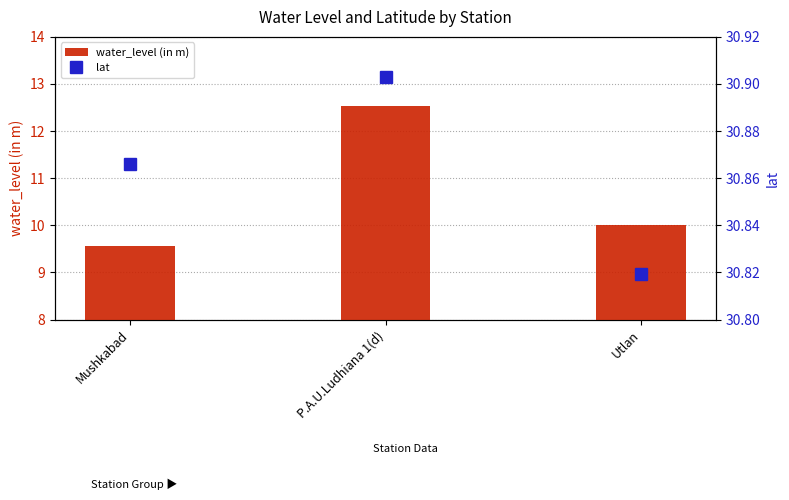

What is the average value of the water_level (in m) series?

10.7